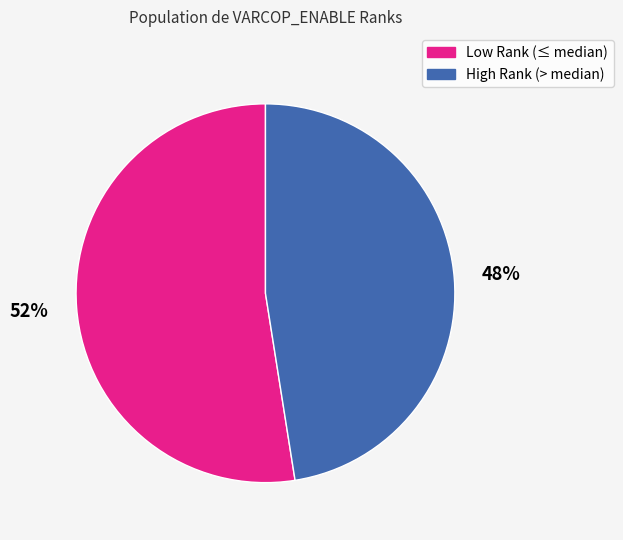

Is there any slice that represents more than half of the pie?

Yes